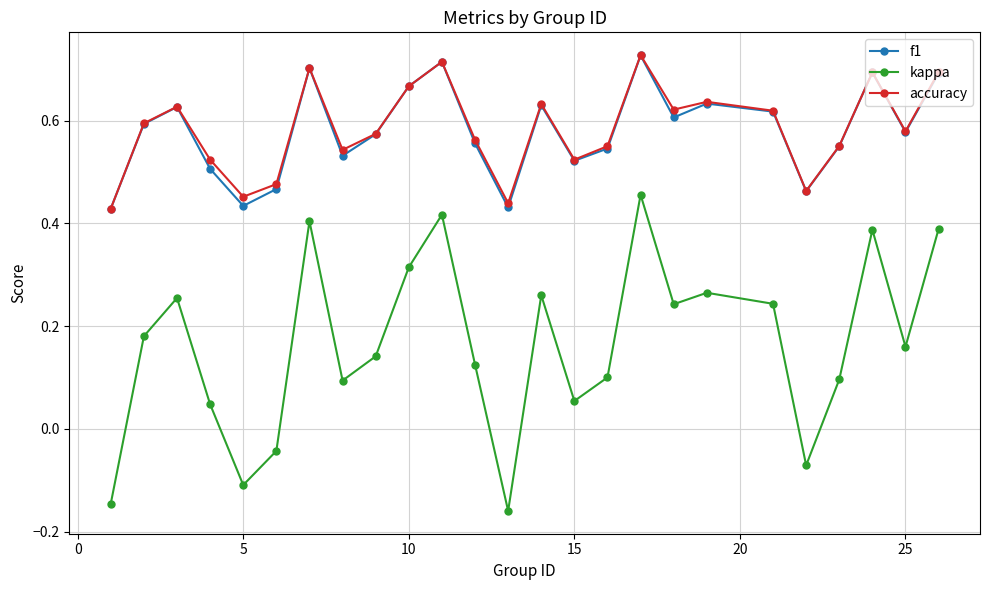

Does the chart have visible grid lines?

Yes